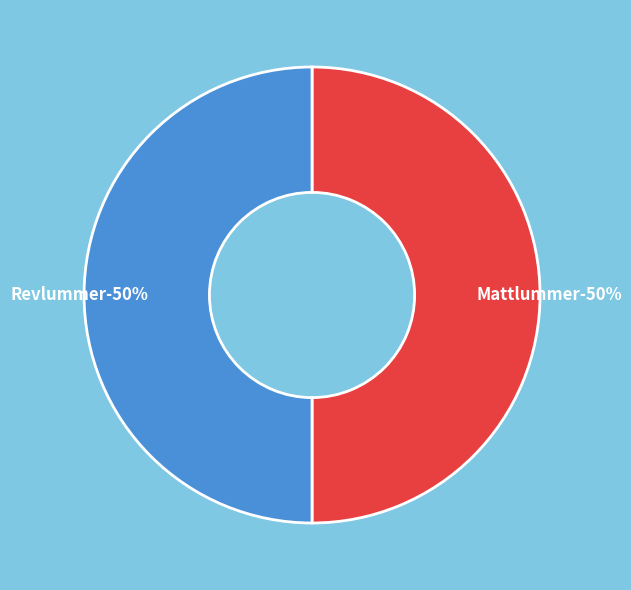

How many slices are in this pie chart?

2